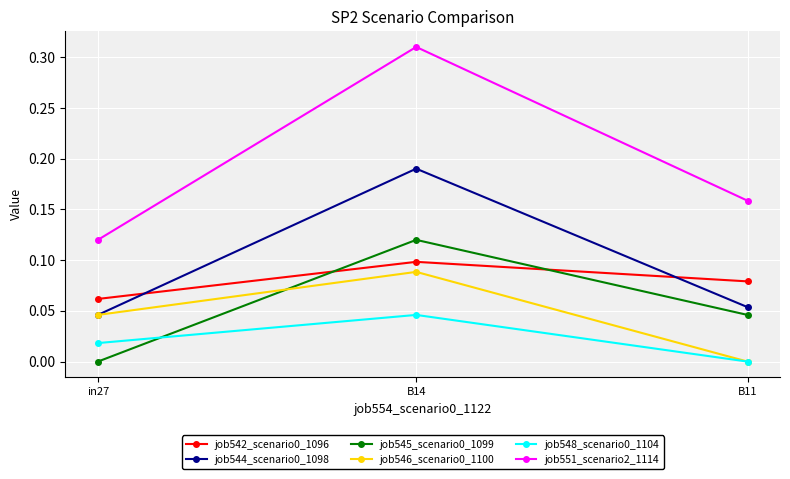

True or false: job545_scenario0_1099 has a value of 0.1 at in27.

False